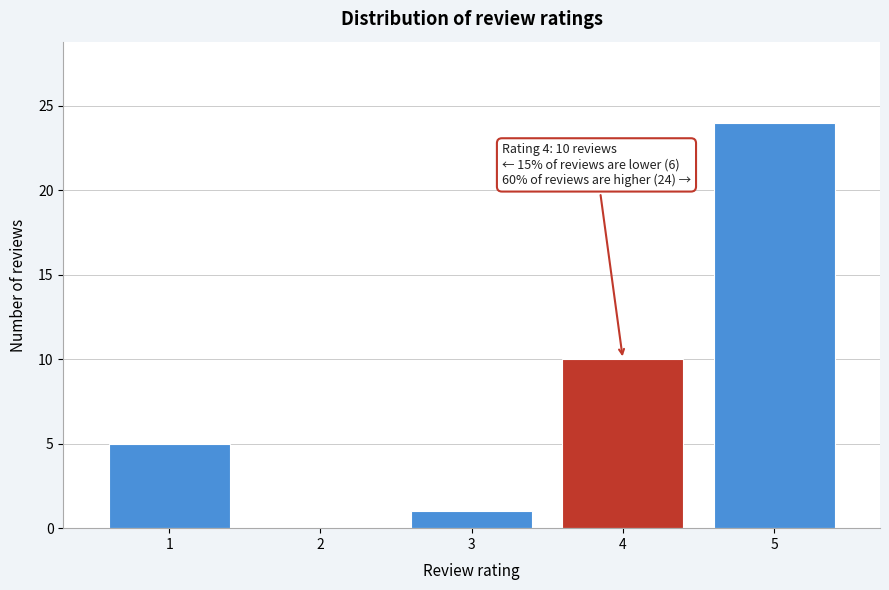

Reading left to right, list all the values displayed in this chart.

1=5	2=0	3=1	4=10	5=24